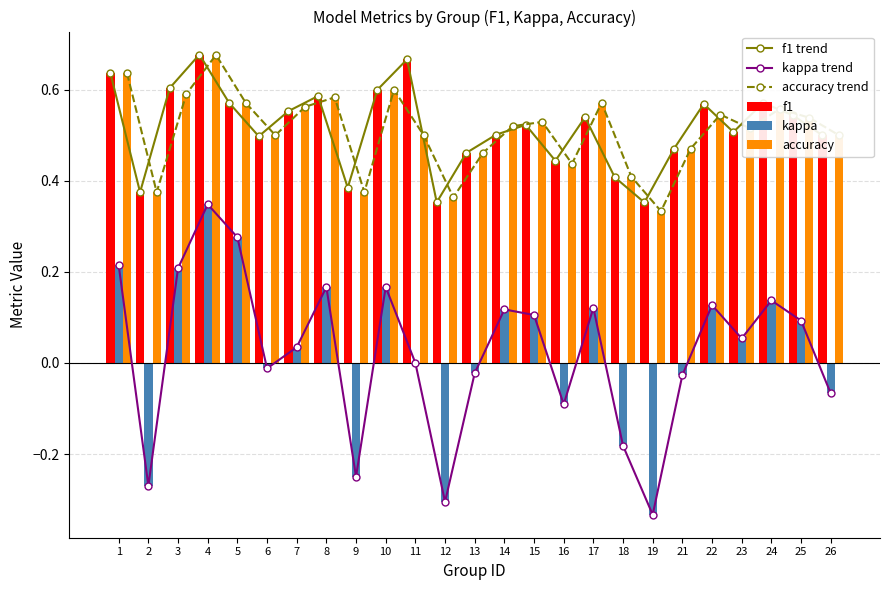

How many positive values does the kappa series have?

14